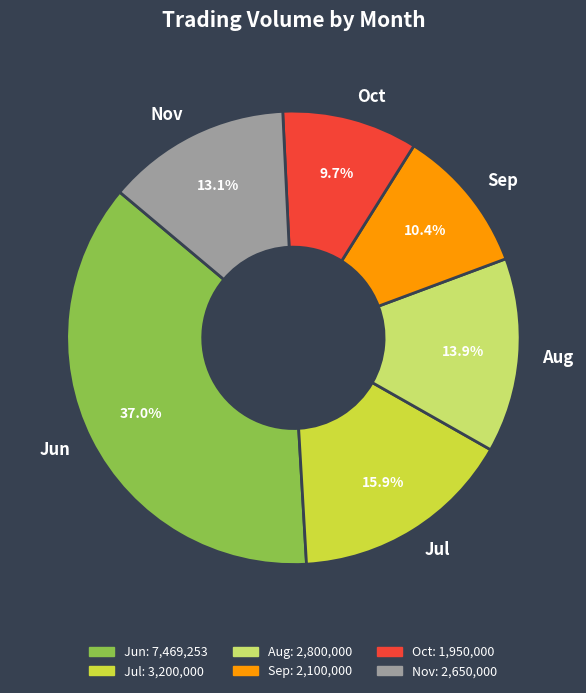

What is the total percentage of Jun and Sep?

47.4%